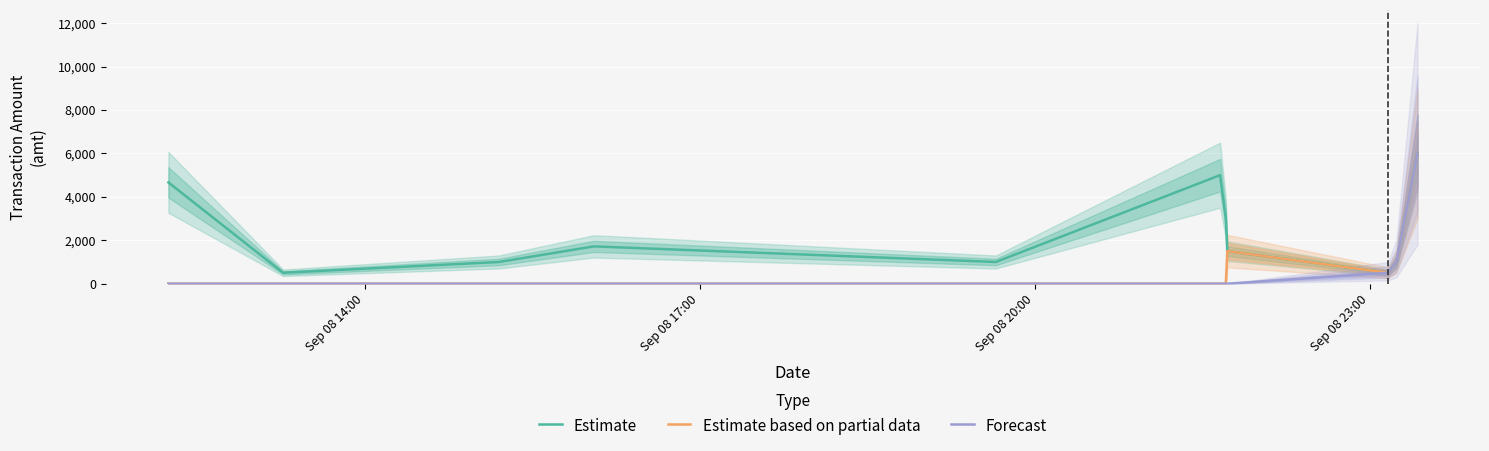

What is the highest value of the Estimate based on partial data series?

6006.0